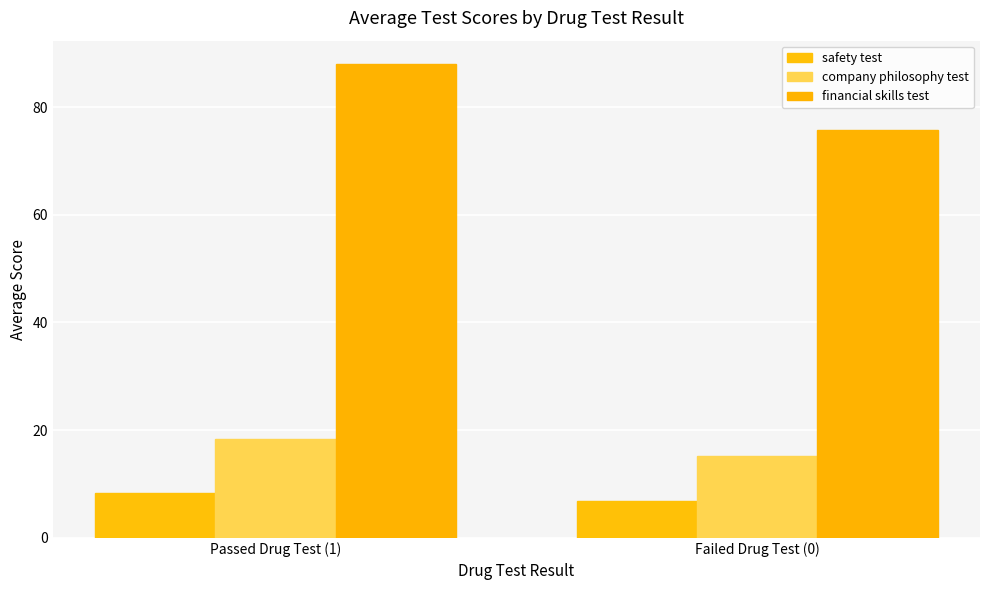

Which series has the largest total across all categories?

financial skills test